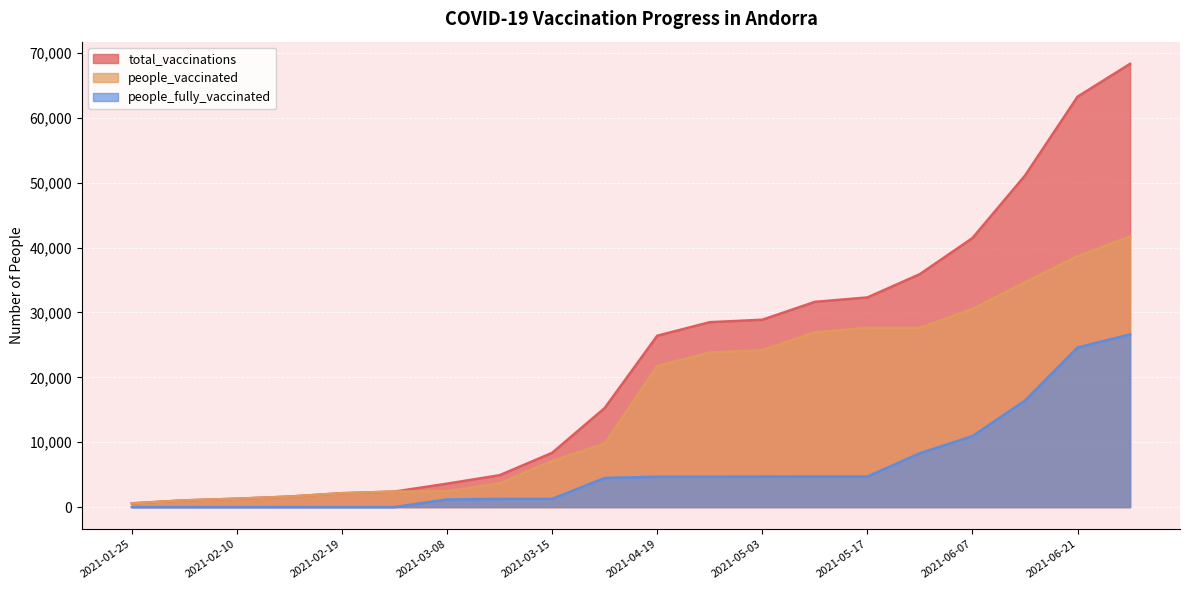

Which category has the lowest value in the people_fully_vaccinated series?

2021-01-25